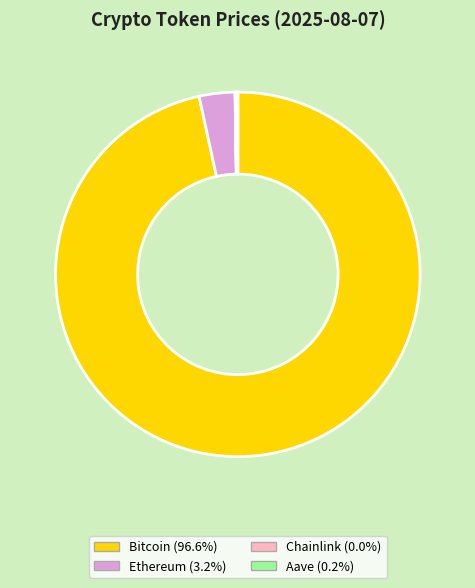

Which slice represents more than half of the pie?

Bitcoin